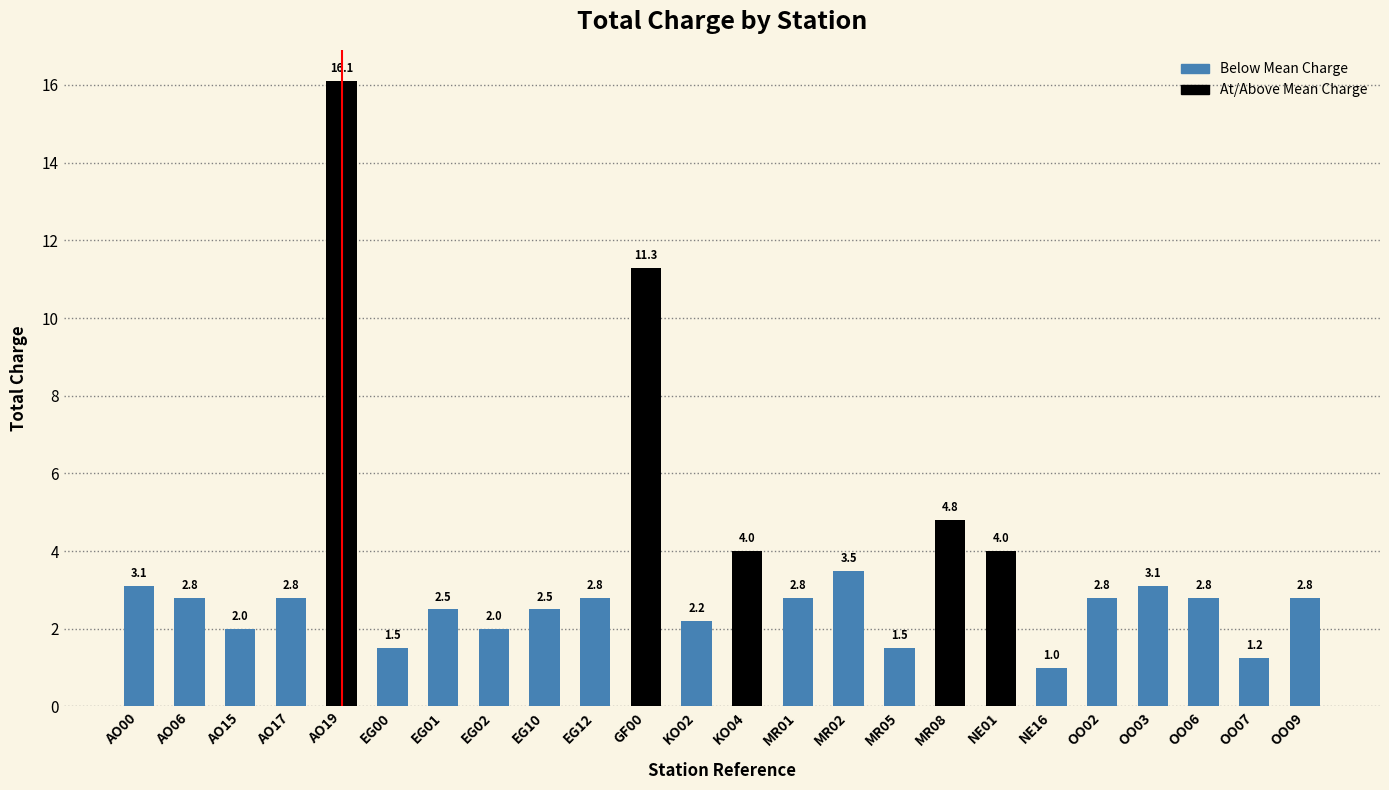

What is the sum of the values at NE01 and KO02?

6.2